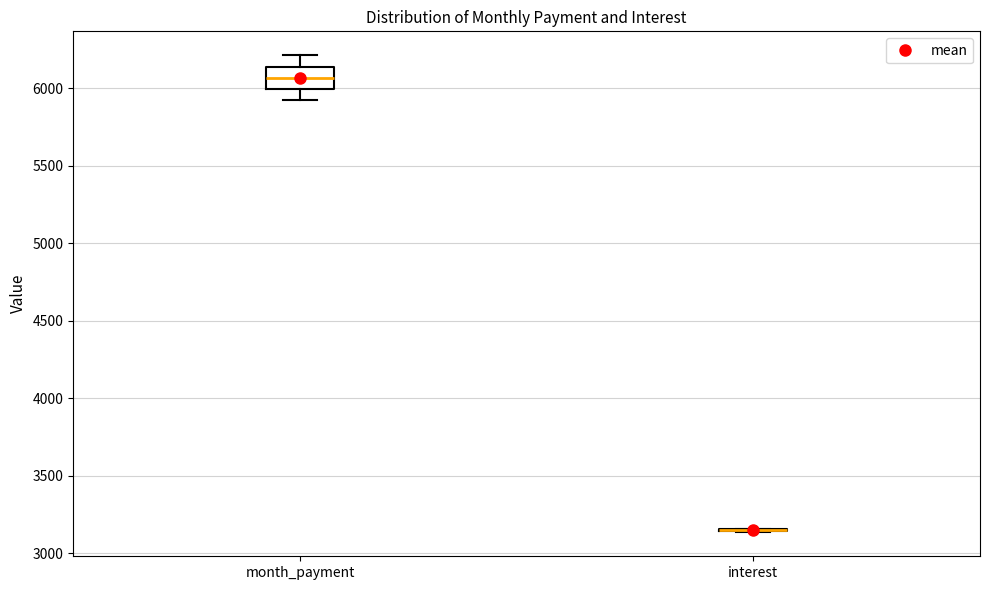

Where does the median line of the box for month_payment sit on the y-axis? The values are not printed on the chart, so give them approximately, as read against the axis.

6050